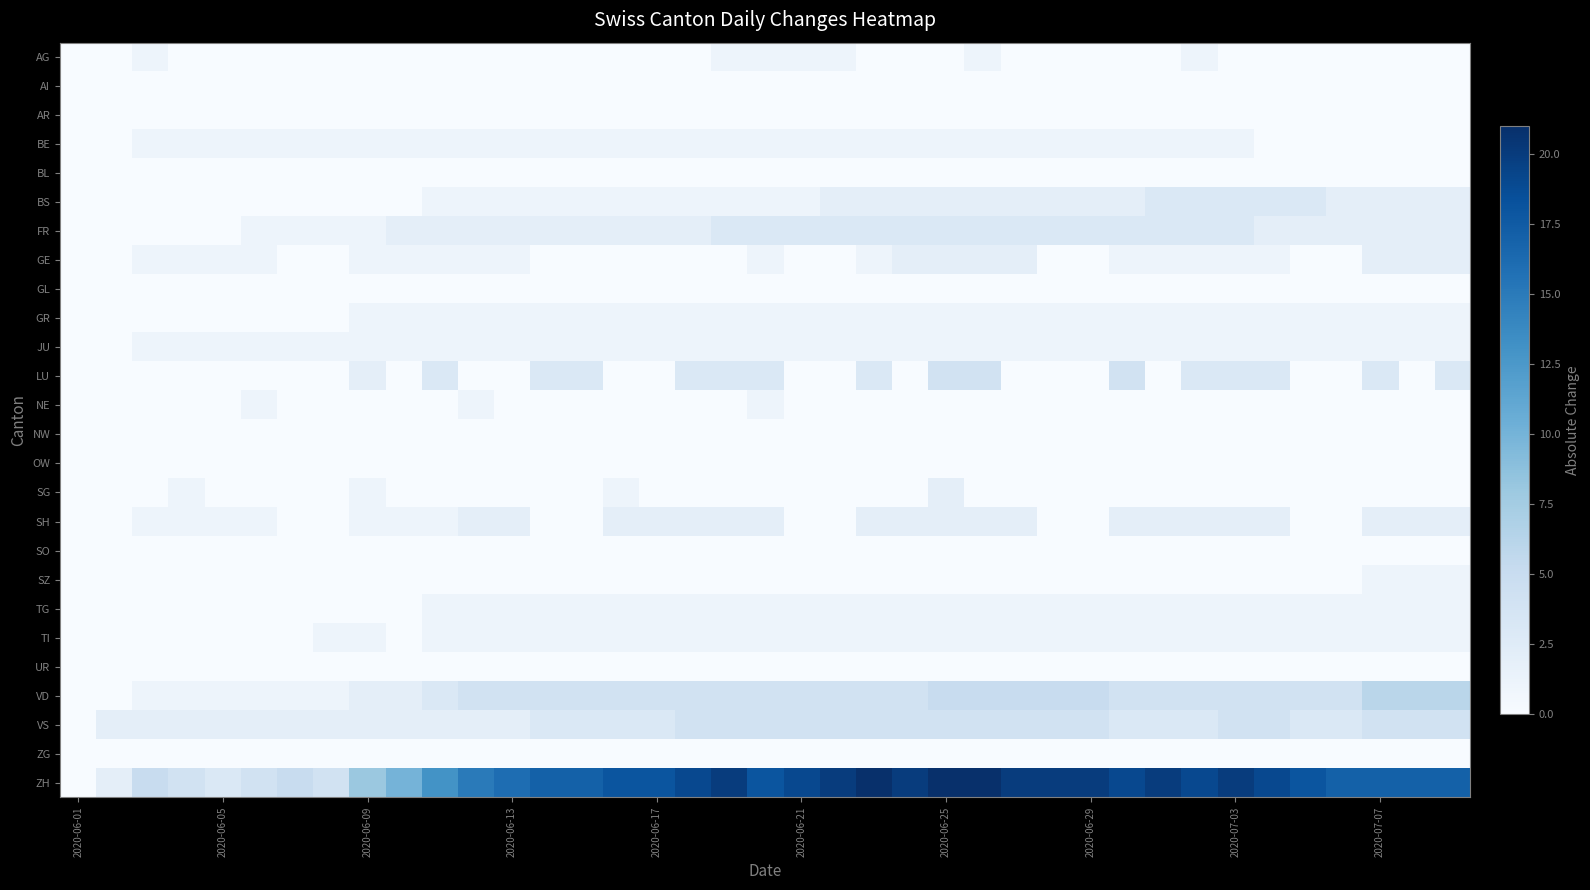

List the series in order of their peak value, lowest first.

AI, AR, BL, GL, NW, OW, SO, UR, ZG, AG, BE, GR, JU, NE, SZ, TG, TI, GE, SG, SH, BS, FR, LU, VS, VD, ZH